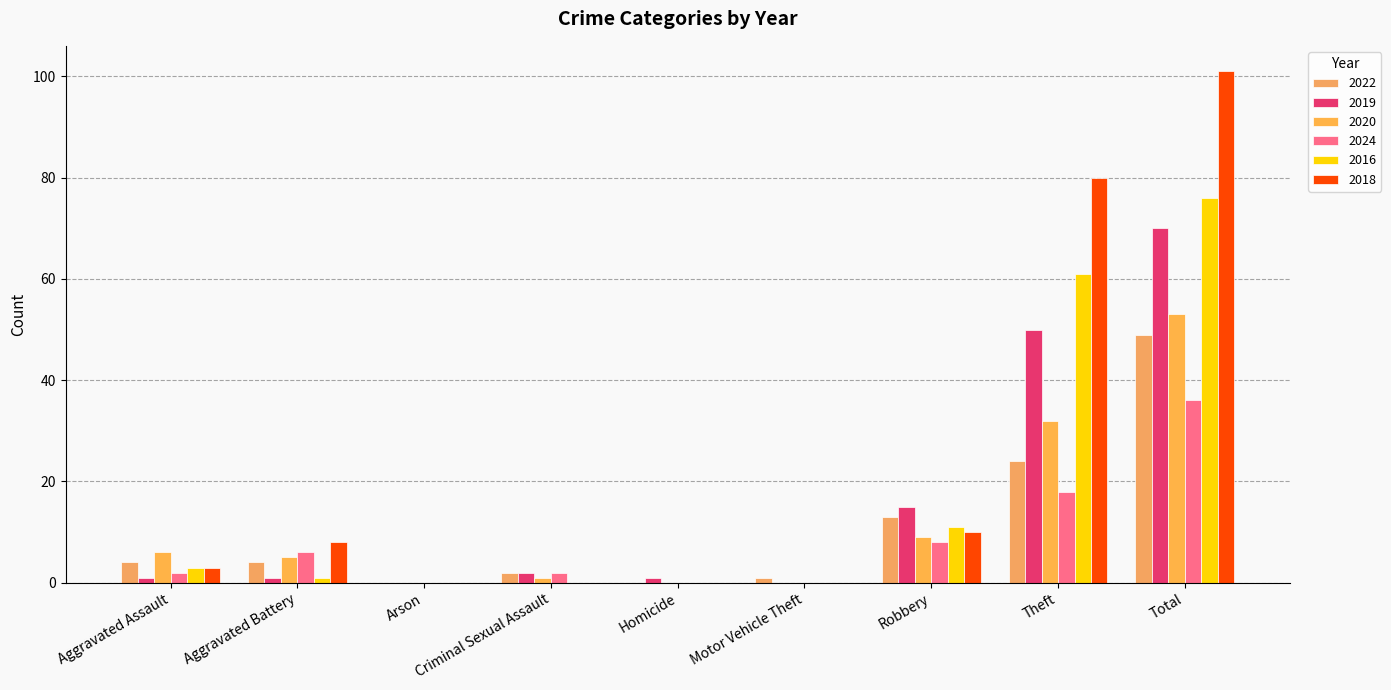

How many series are shown in this chart?

6